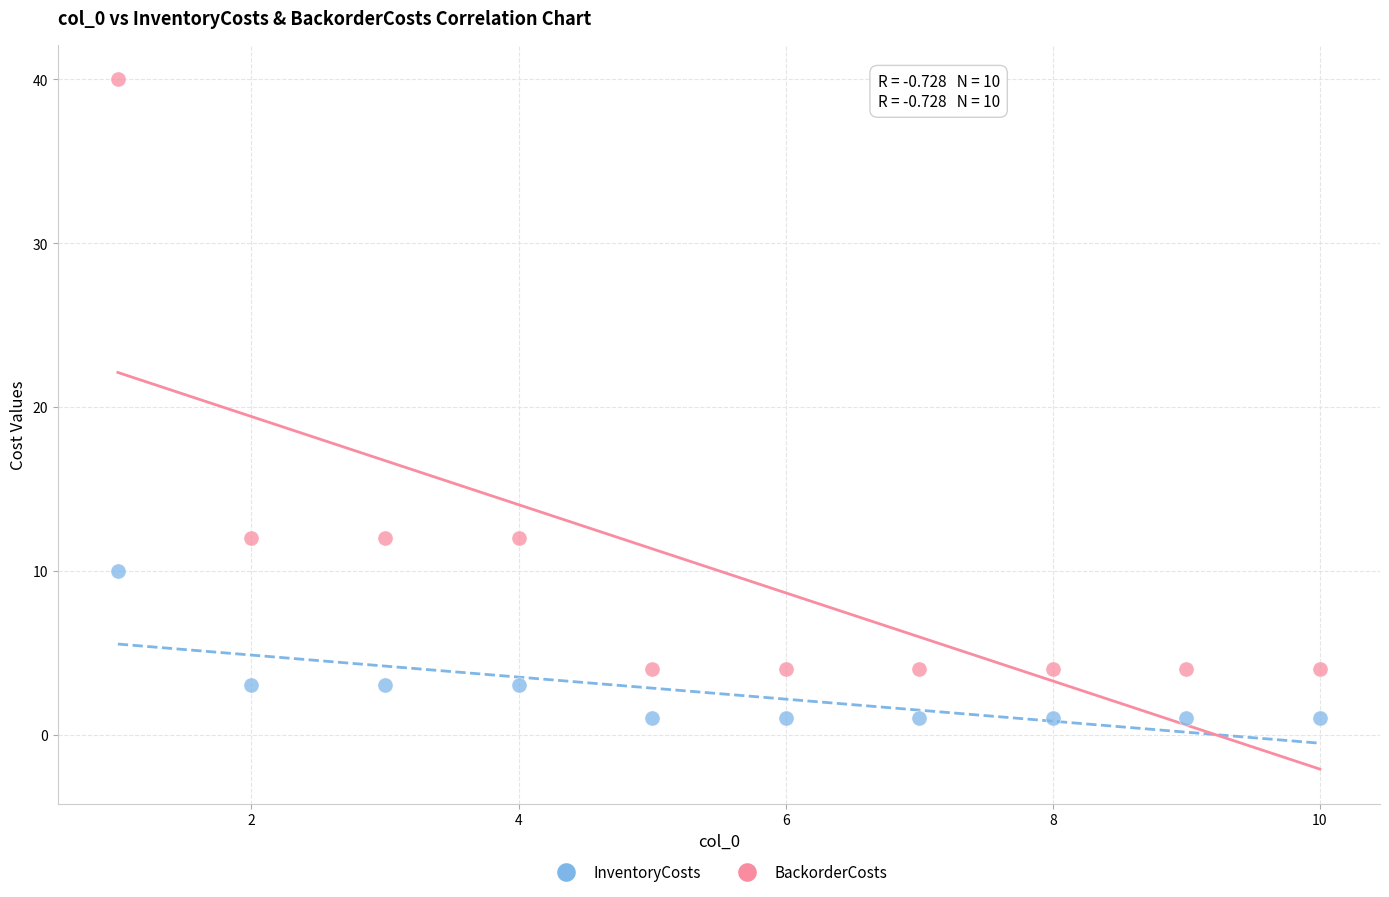

Which series contains the highest Y value?

BackorderCosts